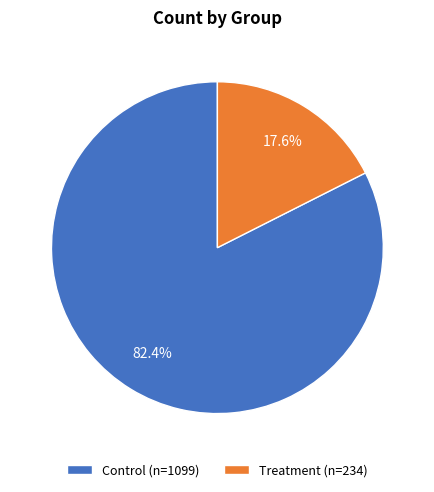

Which has a higher value, Control or Treatment?

Control